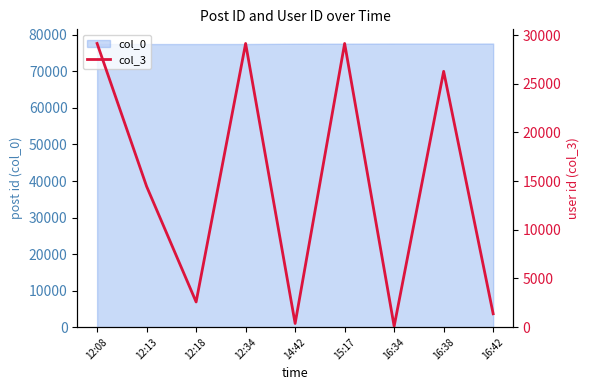

Reading right to left, what are all the values shown in this chart?

1373	26272	93	29133	378	29133	2587	14456	29133